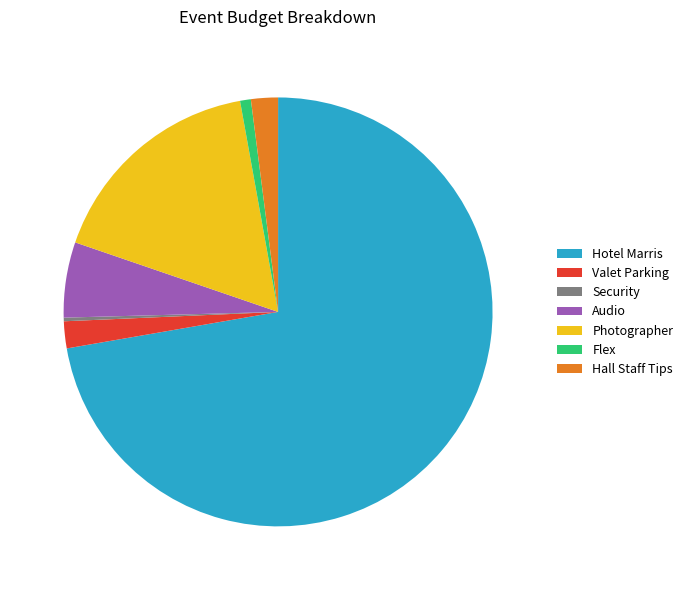

Is Photographer the majority of the pie?

No